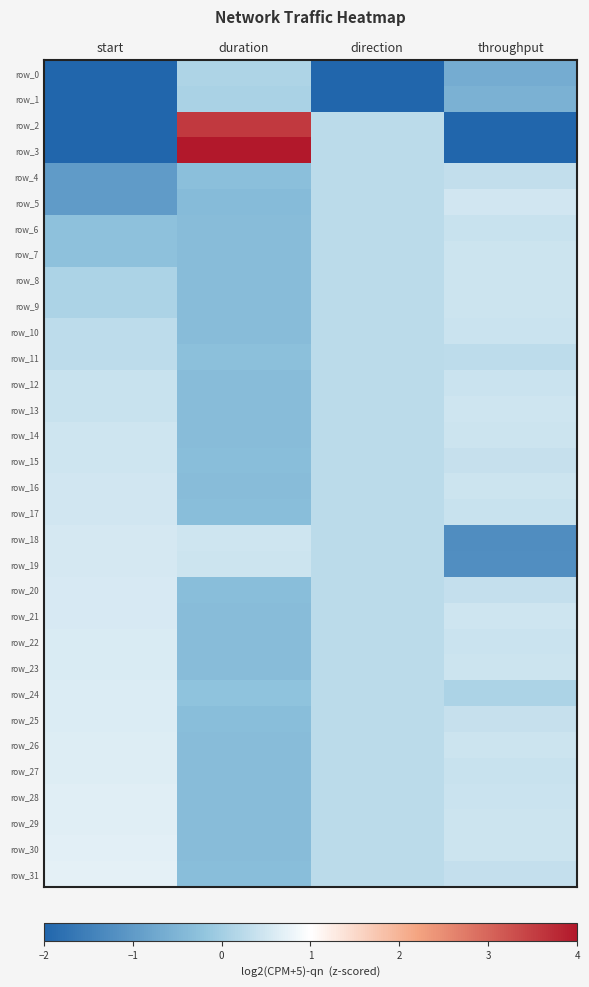

Count the number of data series in this chart.

32